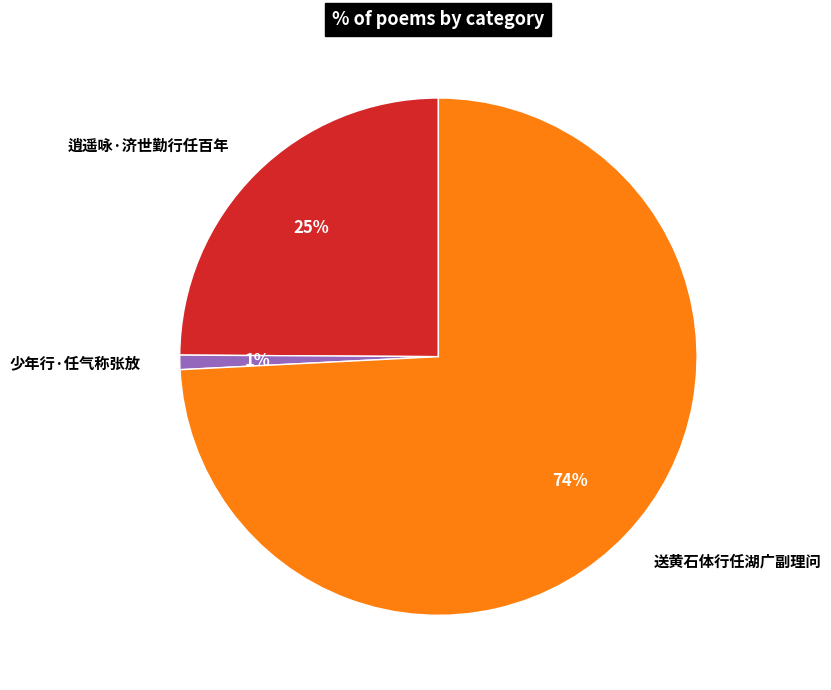

How many segments does this pie chart have?

3